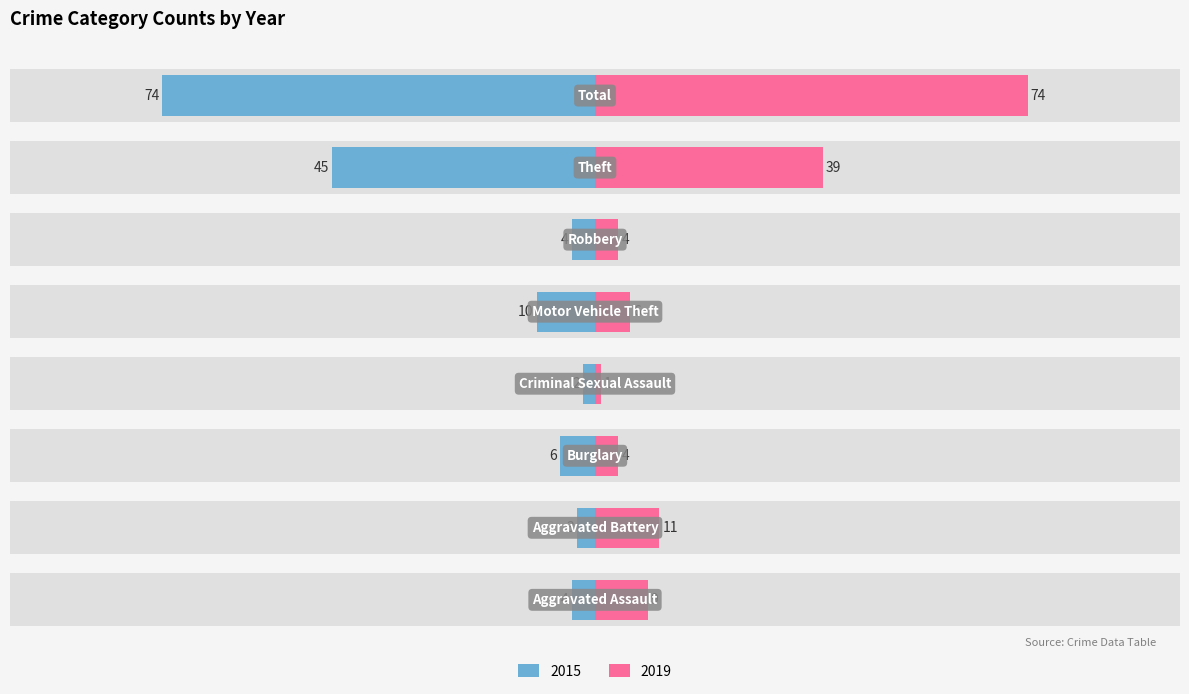

How many groups of bars are there?

8